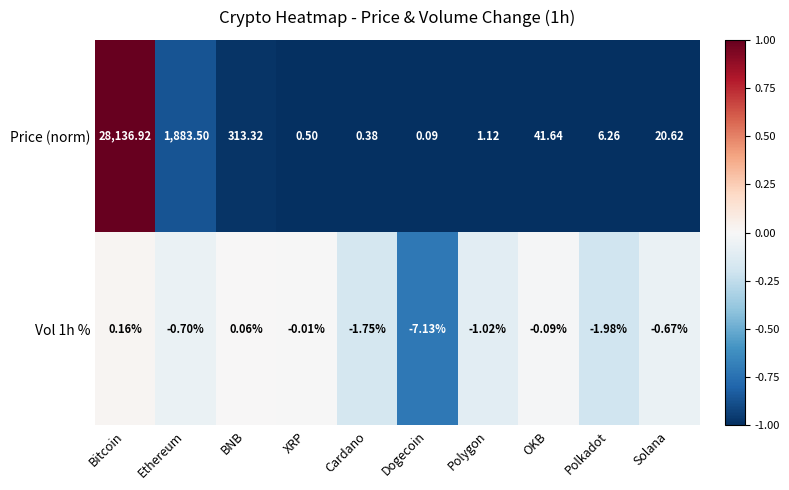

Which series has the largest range (max minus min)?

Price (norm)